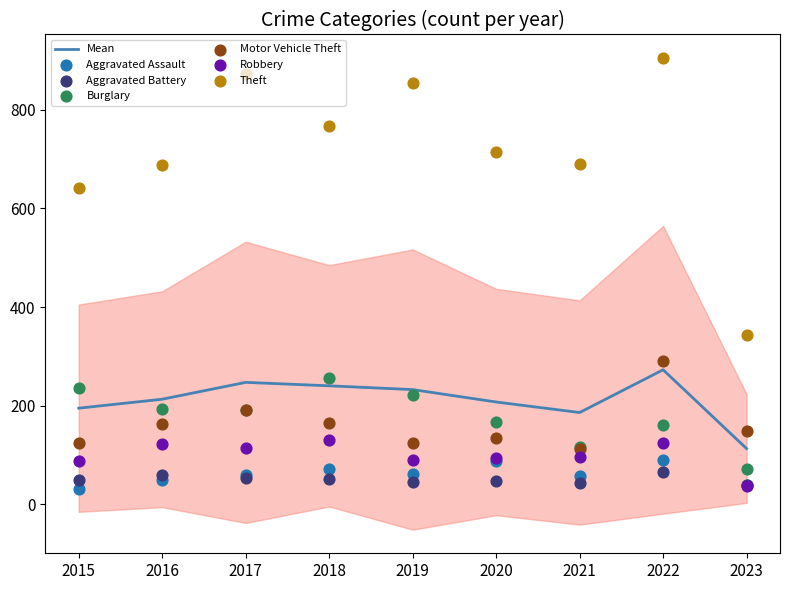

What is the total value across all series at 2016?

1279